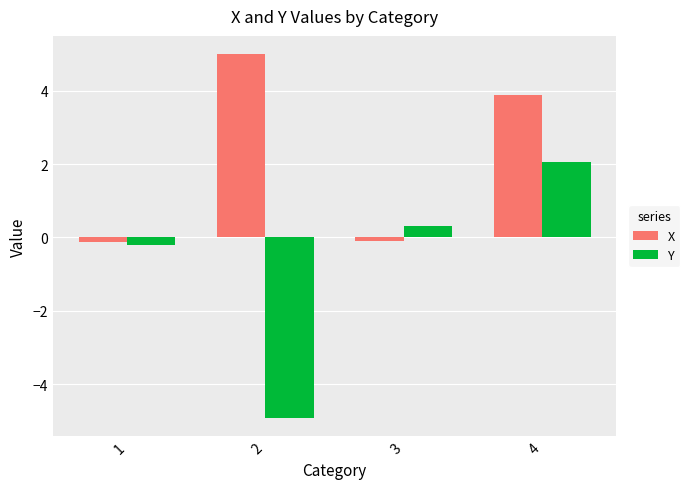

Reading left to right, transcribe all the data shown in this chart.

X: -0.1	5.0	-0.1	3.9
Y: -0.2	-4.9	0.3	2.1